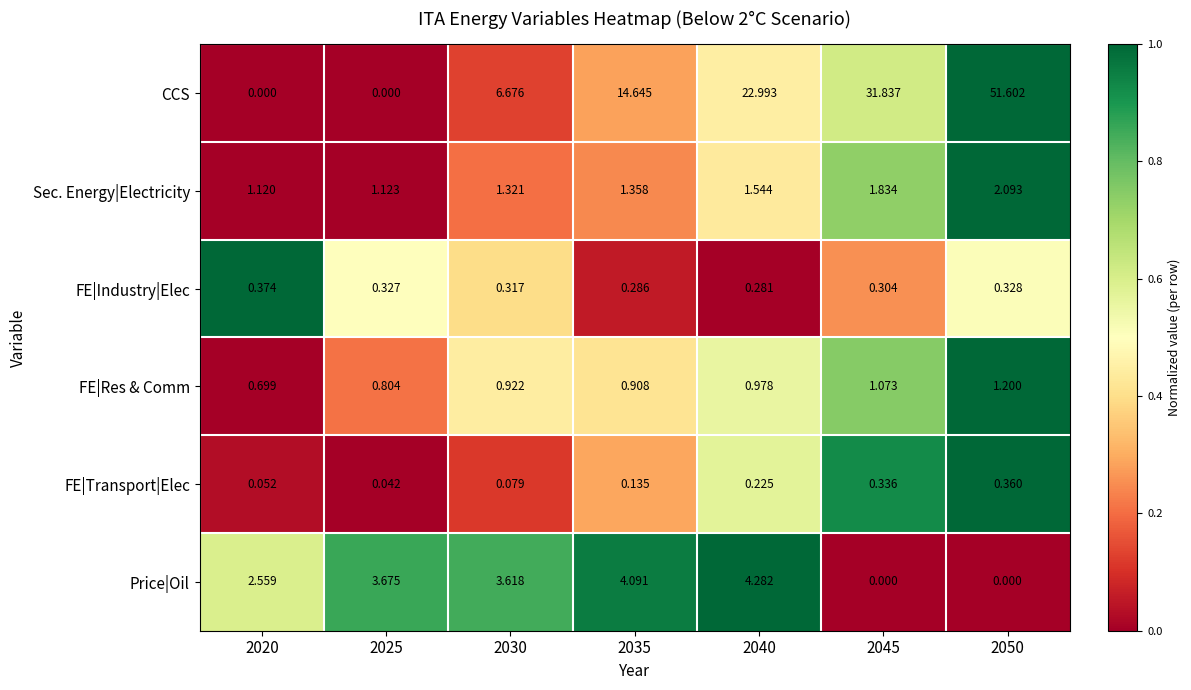

Between 2030 and 2050, which series saw the biggest shift?

CCS